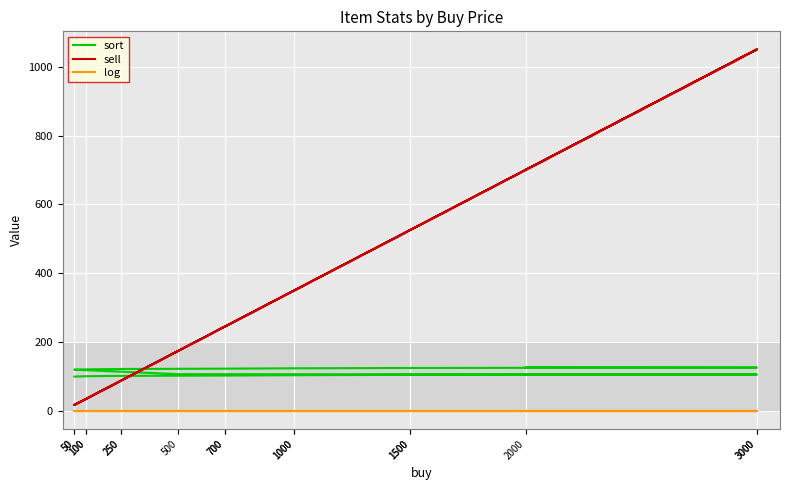

At which category does sell reach its first local peak?

3000